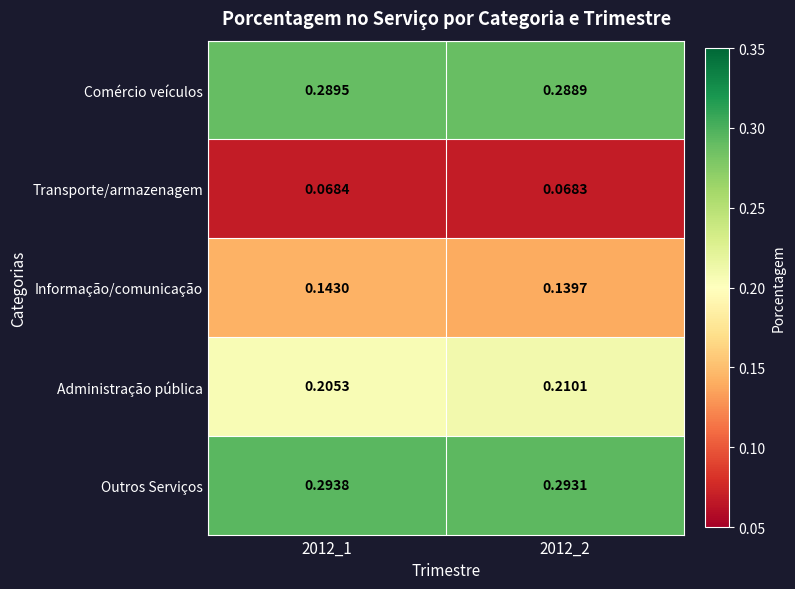

Which series has the widest spread of values?

Administração pública